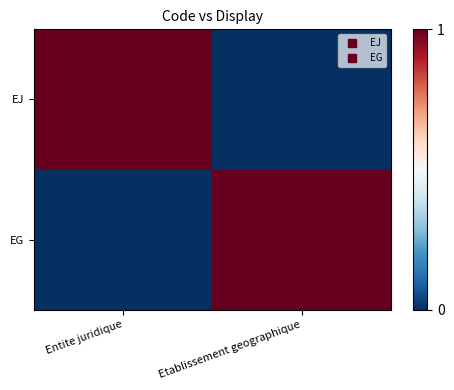

Reading left to right, transcribe all the data shown in this chart.

EJ: Entite juridique=1	Etablissement geographique=0
EG: Entite juridique=0	Etablissement geographique=1